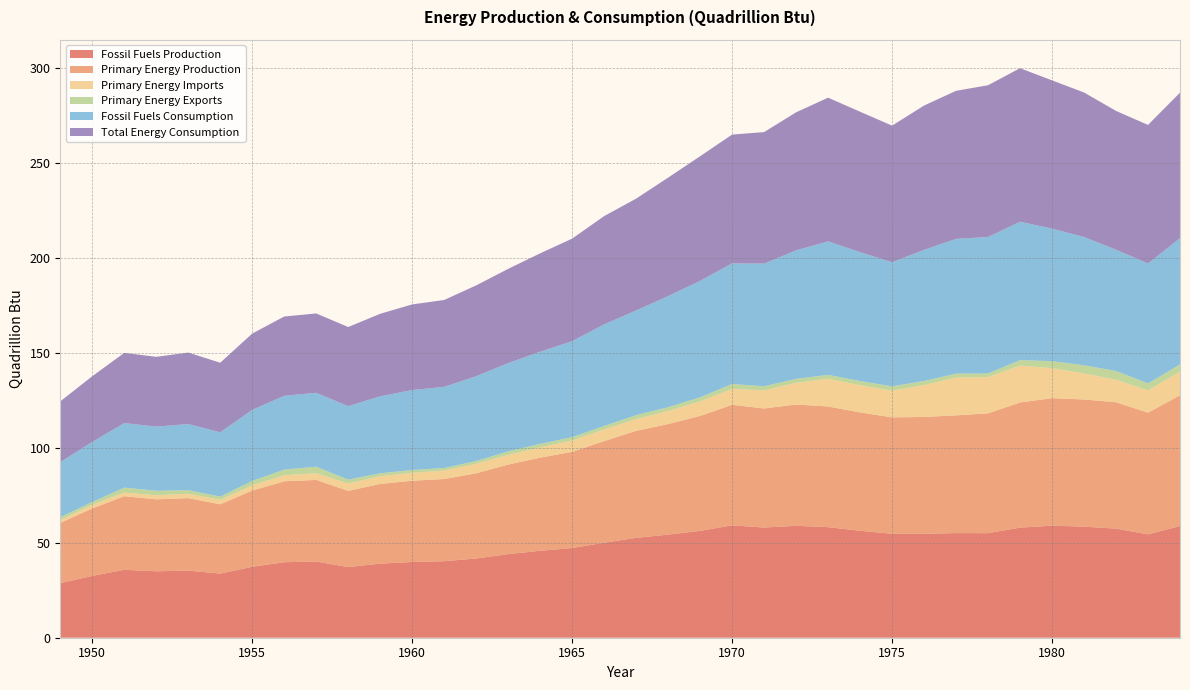

Reading right to left, extract all data points from this chart.

Fossil Fuels Production: 58.8	54.4	57.5	58.5	59.0	58.0	55.1	55.1	54.7	54.7	56.3	58.2	58.9	58.0	59.2	56.3	54.3	52.6	50.0	47.2	45.8	44.0	41.7	40.3	39.9	39.0	37.2	40.1	39.8	37.4	33.8	35.3	35.0	35.8	32.6	28.7
Primary Energy Production: 68.8	64.1	66.6	67.0	67.2	65.9	63.1	62.0	61.6	61.3	62.3	63.6	63.9	62.7	63.5	60.5	58.2	56.4	53.5	50.7	49.1	47.2	44.9	43.3	42.8	41.9	40.1	43.0	42.6	40.1	36.5	38.2	37.9	38.8	35.5	31.7
Primary Energy Imports: 12.5	11.8	11.9	13.7	15.8	19.5	19.1	19.9	16.8	14.0	14.3	14.6	11.4	9.5	8.3	7.7	6.9	6.2	6.1	5.9	5.4	5.1	5.0	4.4	4.2	4.1	3.9	3.5	3.2	2.8	2.3	2.3	2.1	1.9	1.9	1.4
Primary Energy Exports: 3.8	3.7	4.6	4.3	3.7	2.9	1.9	2.1	2.2	2.3	2.2	2.0	2.1	2.2	2.6	2.1	2.0	2.1	1.8	1.8	1.8	1.8	1.5	1.4	1.5	1.5	2.0	3.4	2.9	2.3	1.7	1.9	2.4	2.6	1.5	1.6
Fossil Fuels Consumption: 66.5	63.2	63.9	67.6	69.8	72.9	71.9	71.0	69.1	65.4	67.9	70.3	67.7	64.6	63.5	61.4	58.5	55.1	53.5	50.6	48.5	46.5	44.7	42.8	42.1	40.6	38.7	38.9	38.9	37.4	33.9	34.8	33.8	34.0	31.6	29.0
Total Energy Consumption: 76.6	73.0	73.1	76.1	78.1	80.9	80.0	78.0	76.0	72.0	74.0	75.7	72.7	69.3	67.8	65.6	62.4	58.9	57.0	54.0	51.8	49.6	47.8	45.7	45.1	43.5	41.6	41.8	41.8	40.2	36.6	37.7	36.7	37.0	34.6	32.0